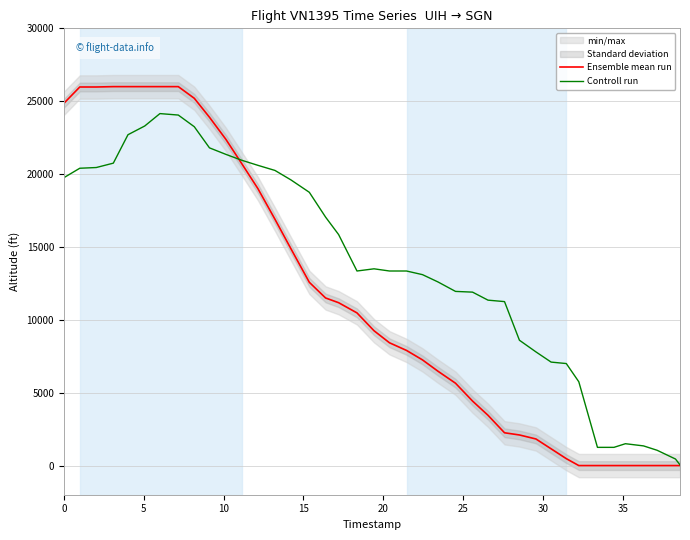

Which series has the largest total across all categories?

Controll run